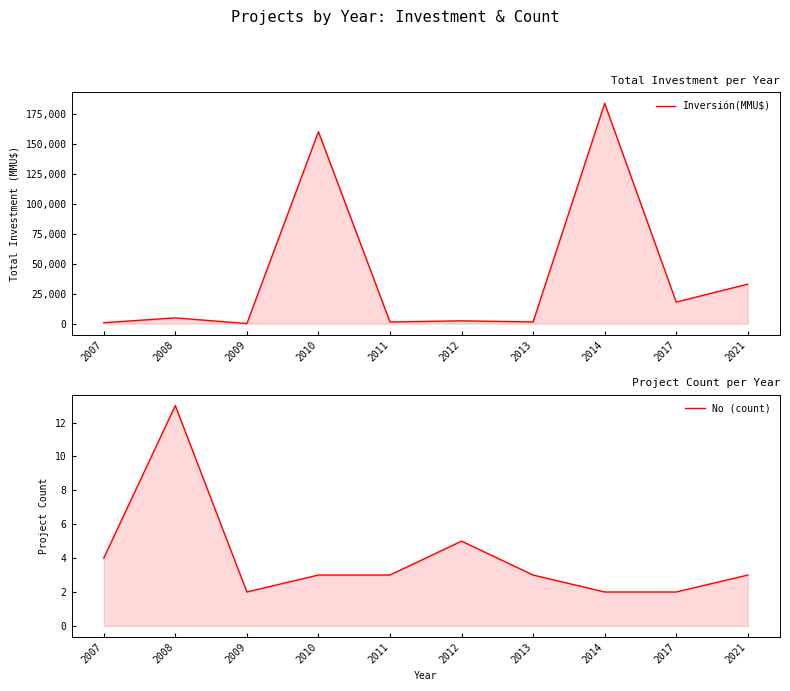

How many data points in Inversión(MMU$) are above 4820?

4